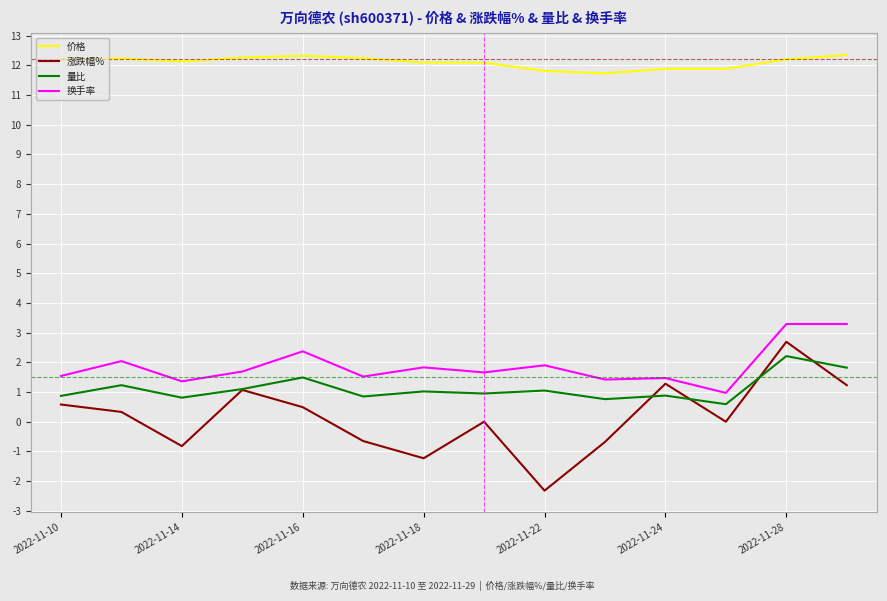

Which series has the widest spread of values?

涨跌幅%